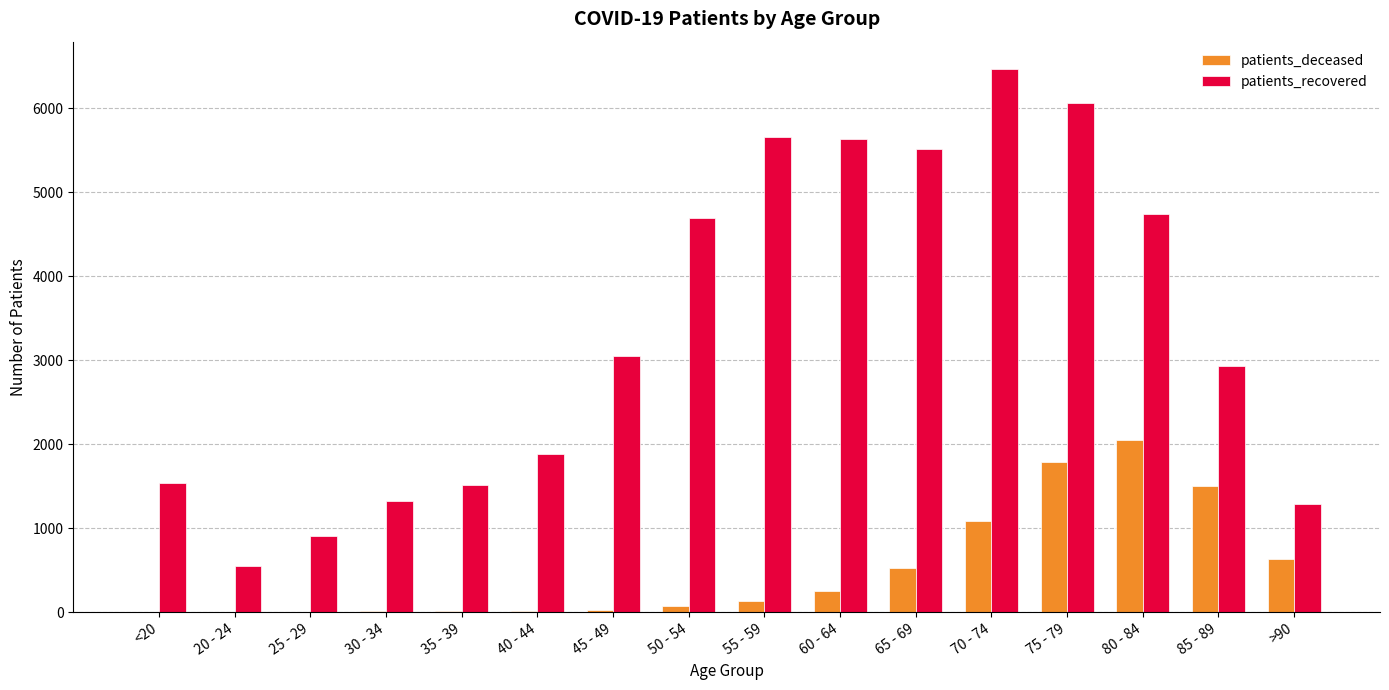

At which category does the chart reach its peak across all series?

70 - 74